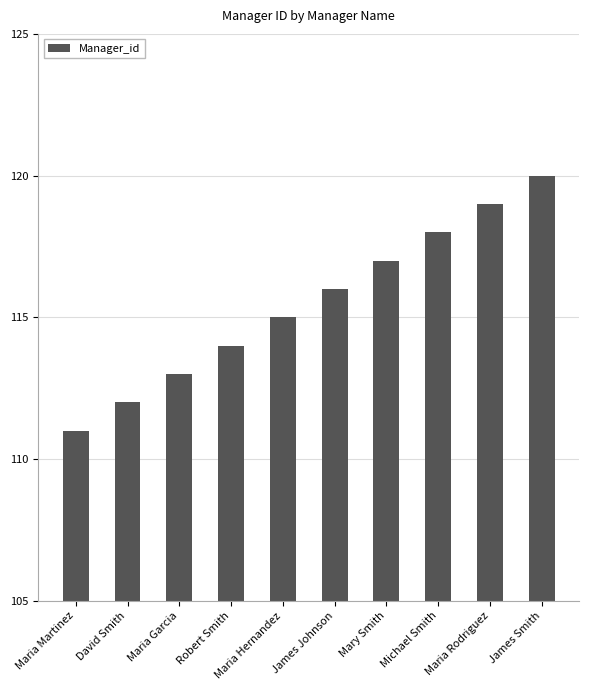

At which category does the chart reach its minimum across all series?

Maria Martinez